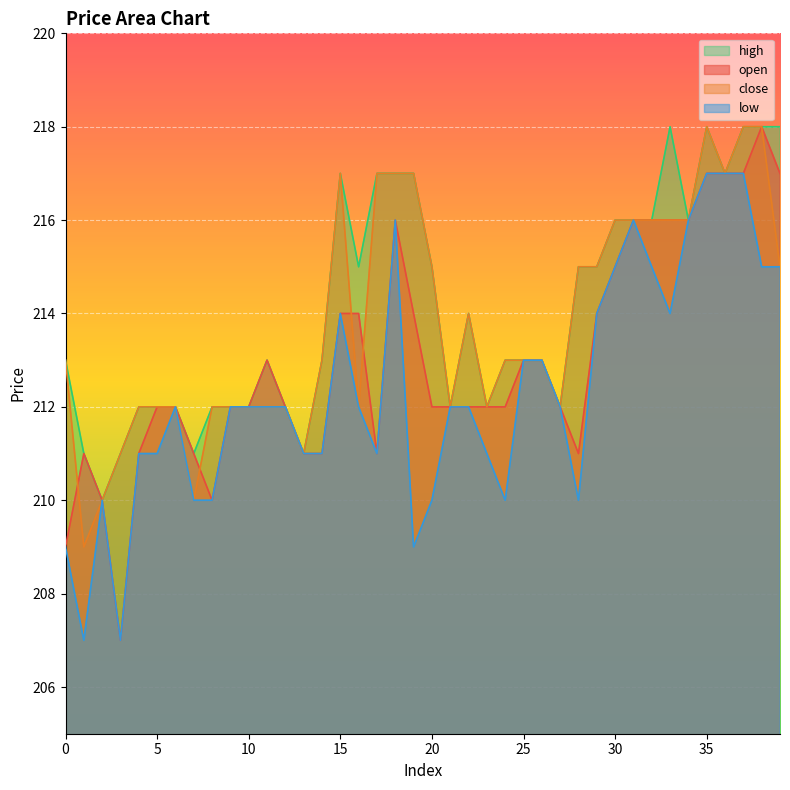

Rank the series by their maximum value, from highest to lowest.

open, close, high, low